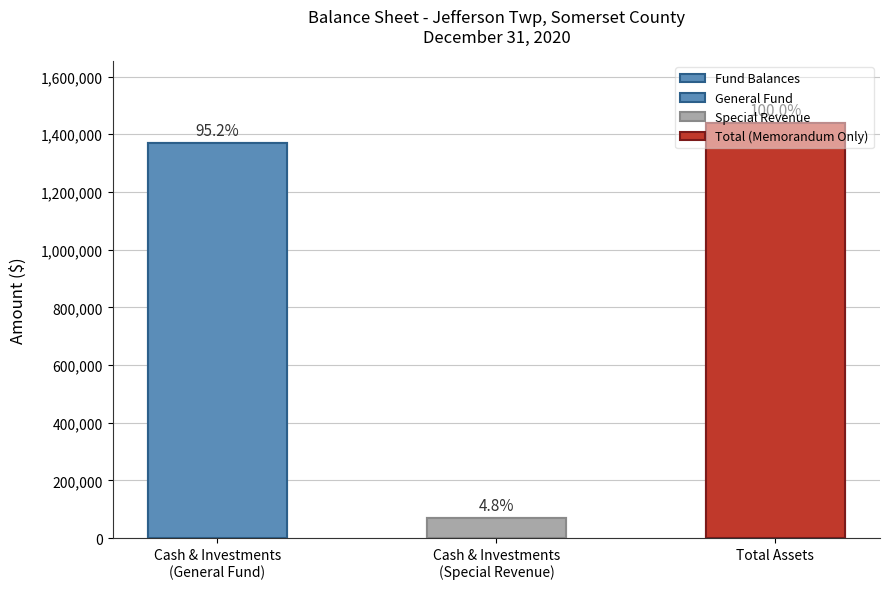

What is the maximum value shown in the chart?

1438113